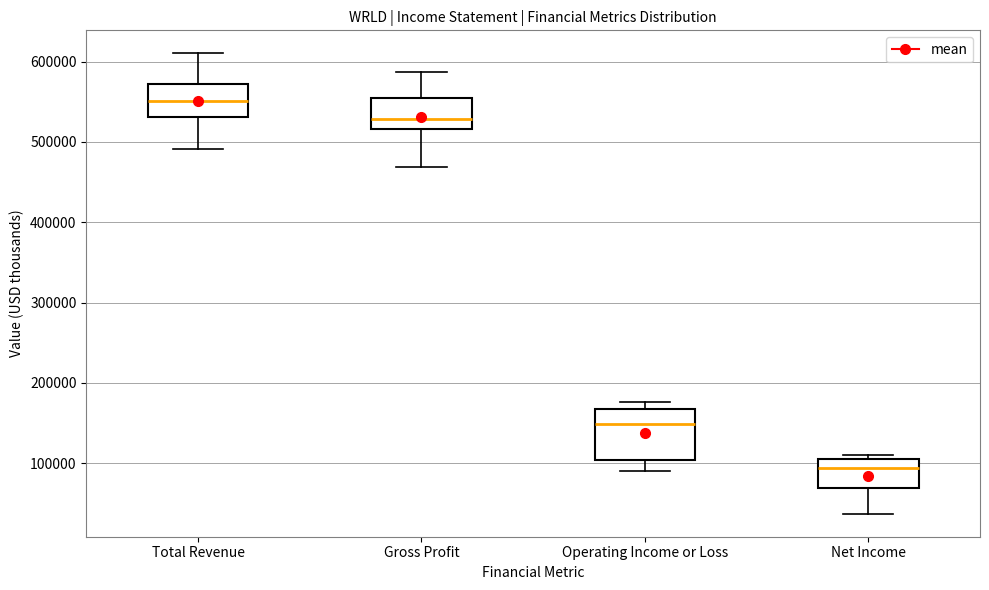

Where does the median line of the box for Gross Profit sit on the y-axis? The values are not printed on the chart, so give them approximately, as read against the axis.

530000